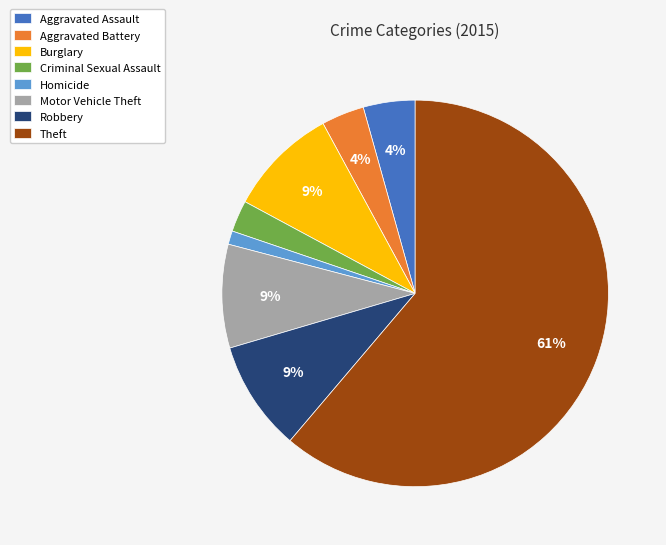

Which category has the smallest portion of the pie?

Homicide